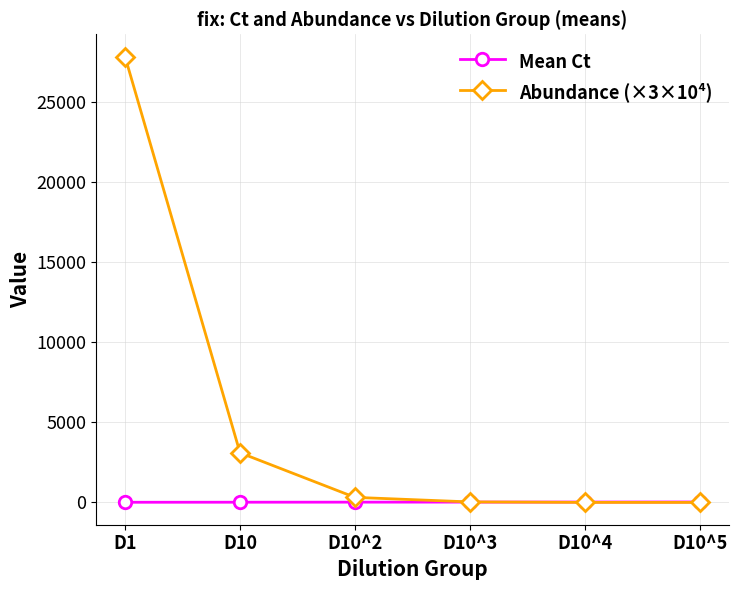

Which series has the largest total across all categories?

Abundance (×3×10⁴)